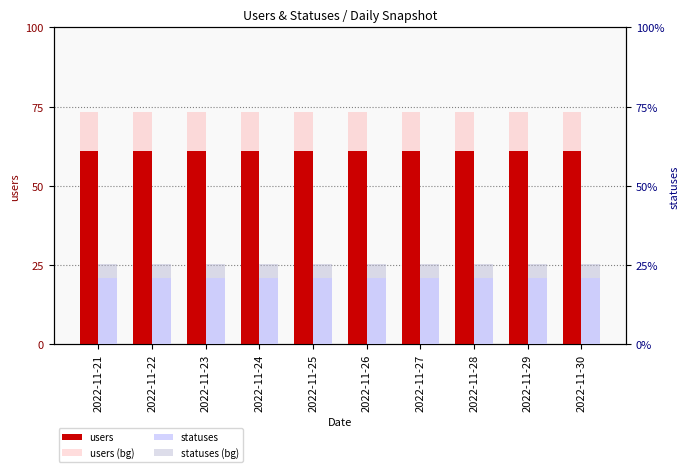

What value does the users series have at 2022-11-30?

61.0